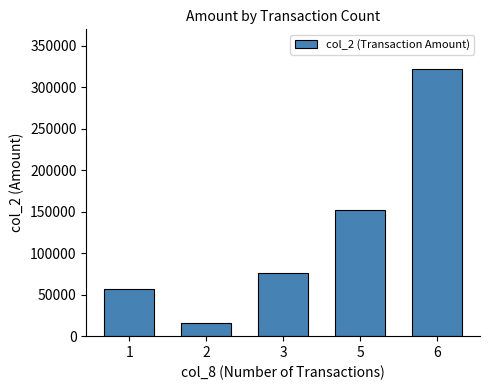

What is the difference between the second highest and minimum values?

136630